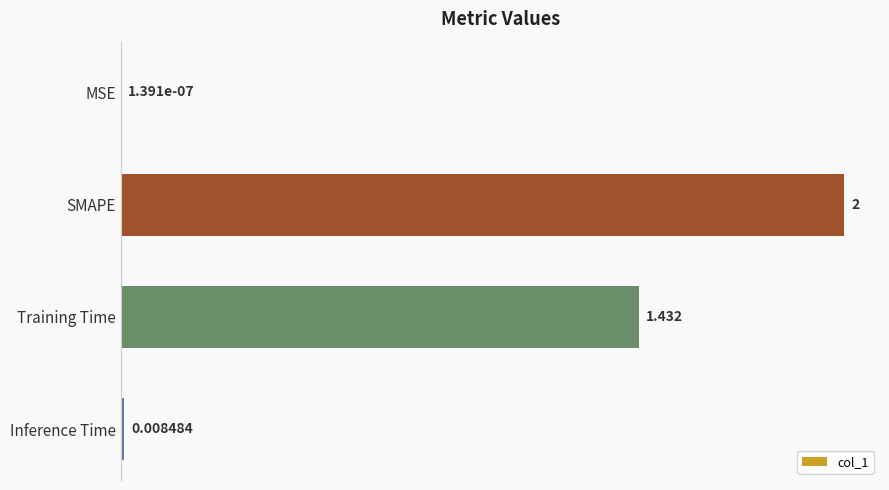

How many data points are above 1?

2